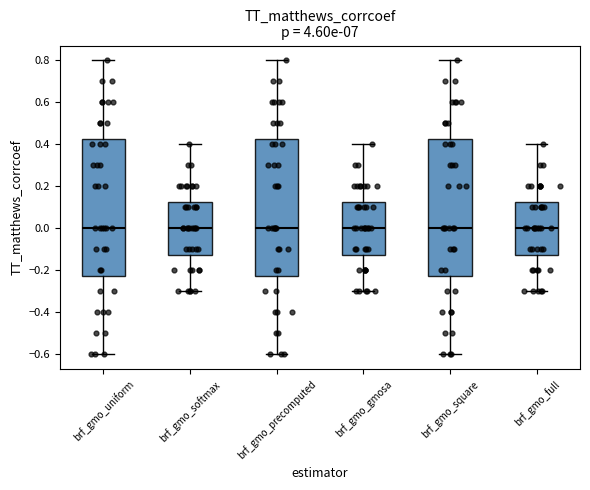

Reading left to right, transcribe this box plot: for each box, give where its median line is, the range the box spans, and where its two whiskers end, as read against the y-axis. The values are not printed on the chart, so give them approximately, as read against the axis.

brf_gmo_uniform: median 0.00, box -0.22 to 0.42, whiskers -0.60 to 0.80
brf_gmo_softmax: median 0.00, box -0.12 to 0.12, whiskers -0.30 to 0.40
brf_gmo_precomputed: median 0.00, box -0.22 to 0.42, whiskers -0.60 to 0.80
brf_gmo_gmosa: median 0.00, box -0.12 to 0.12, whiskers -0.30 to 0.40
brf_gmo_square: median 0.00, box -0.22 to 0.42, whiskers -0.60 to 0.80
brf_gmo_full: median 0.00, box -0.12 to 0.12, whiskers -0.30 to 0.40